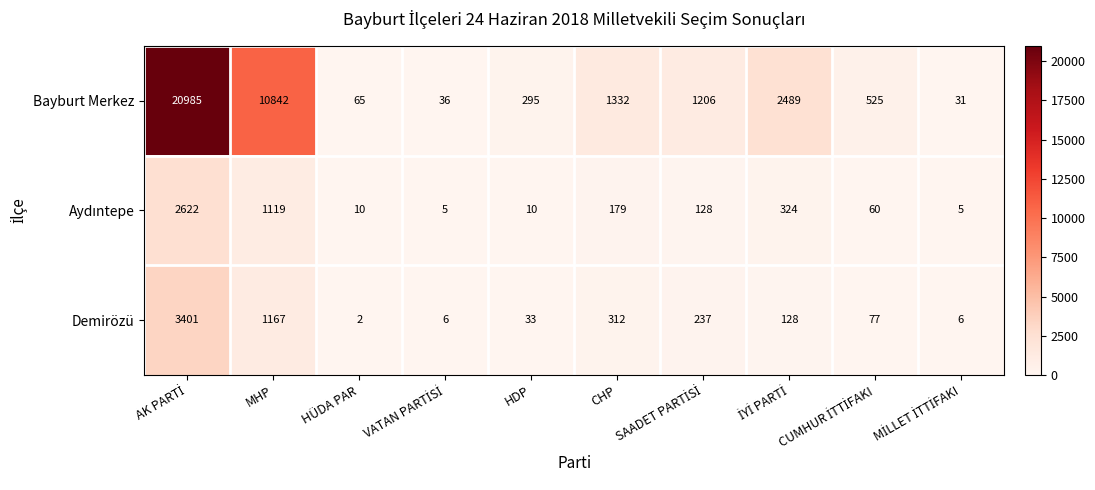

What is the difference between the maximum and minimum values in the Demirözü series?

3399